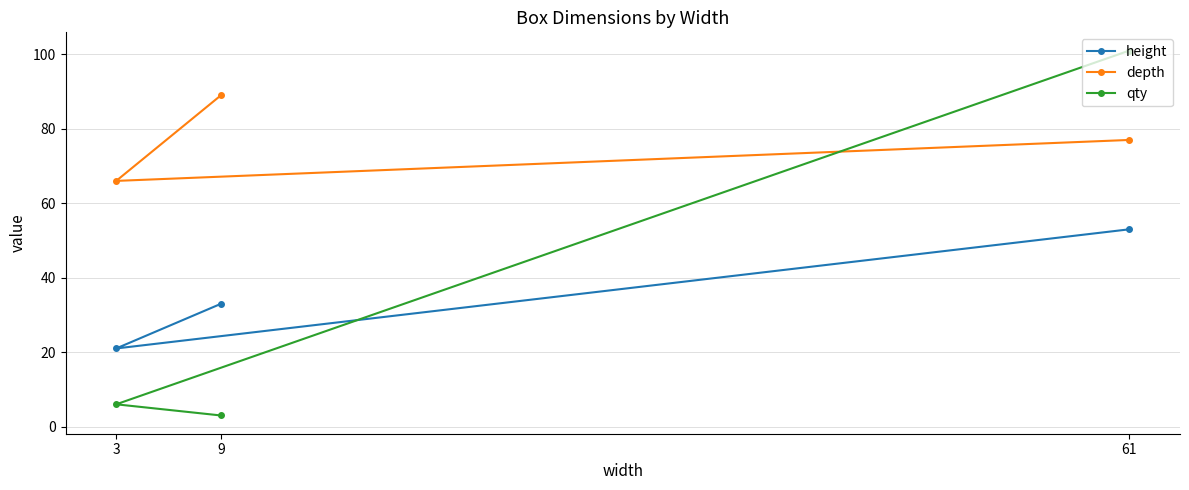

At which category is the sum across all series the highest?

61